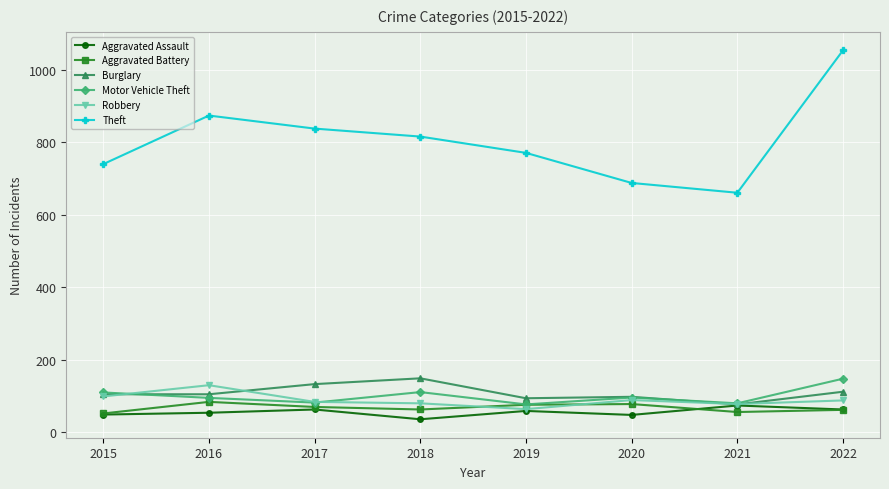

True or false: Theft has more than 1 interior local peaks.

False